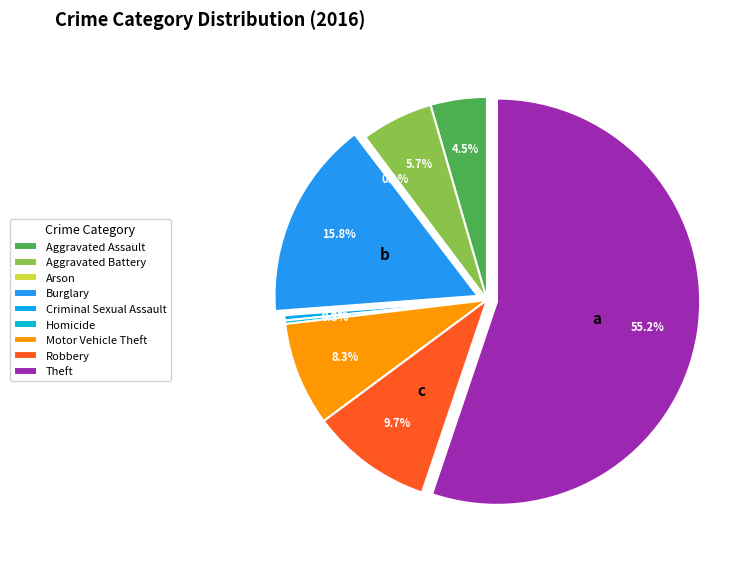

To the nearest percent, what is the average slice percentage?

11%